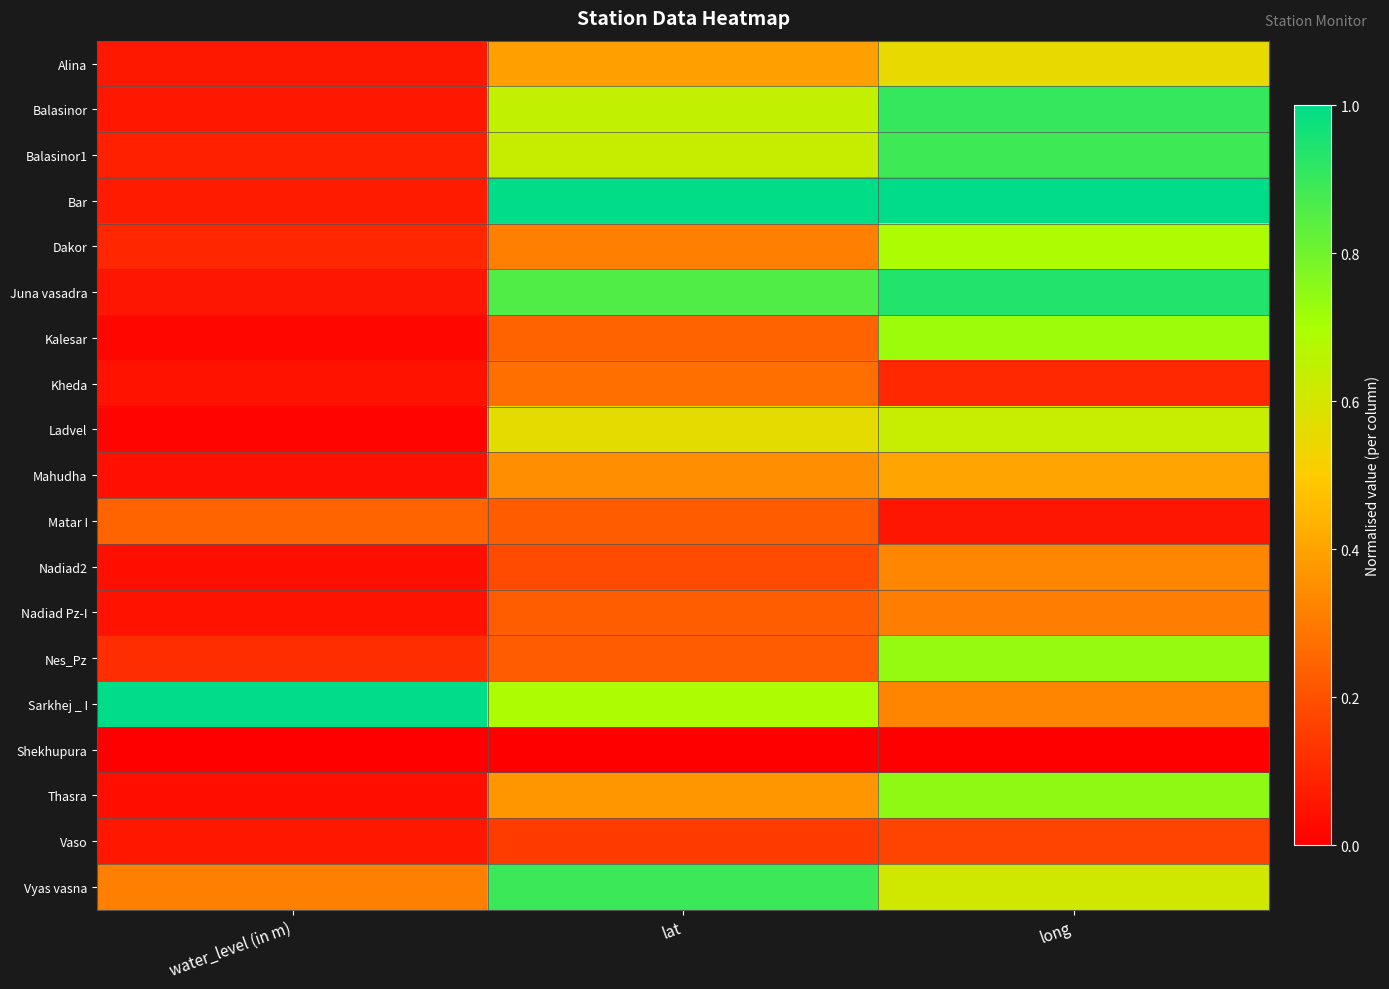

At which category is the sum across all series the highest?

long